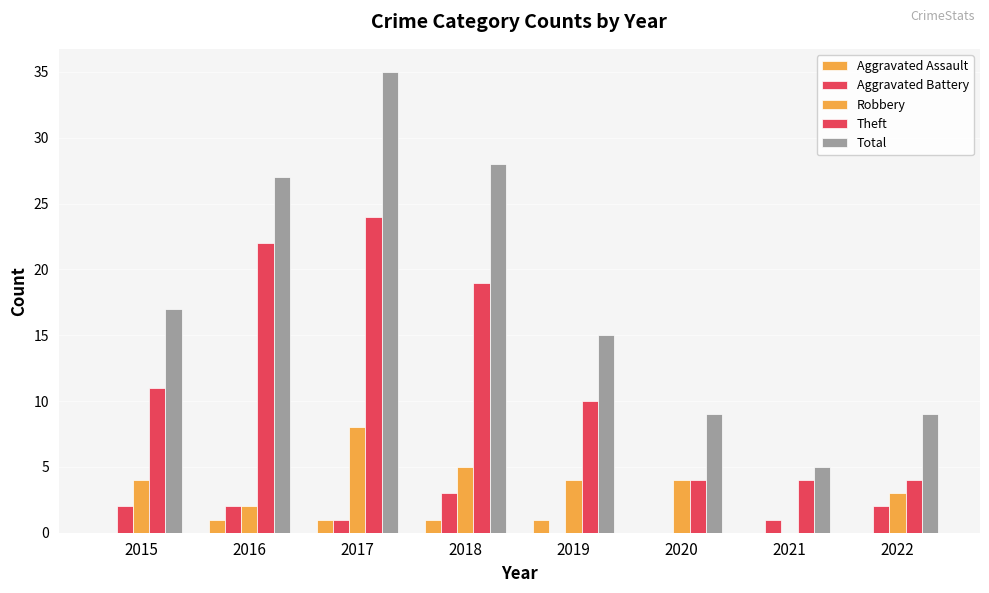

Where is Aggravated Battery nearest to the value 1?

2017